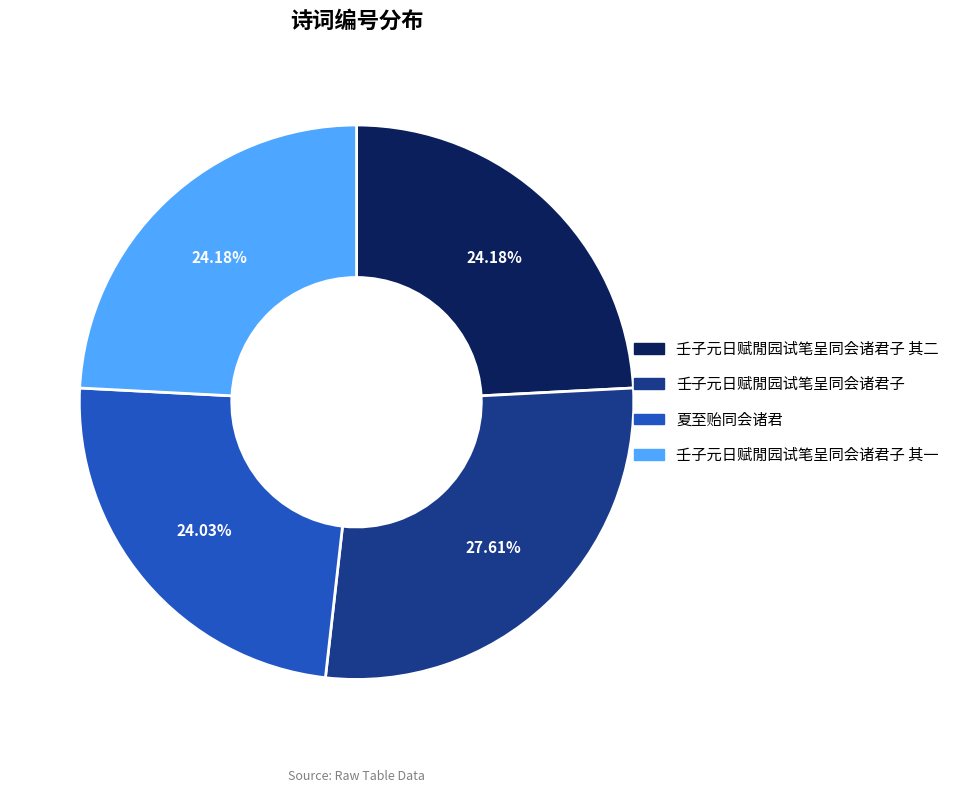

Which category has the biggest portion of the pie?

壬子元日赋閒园试笔呈同会诸君子